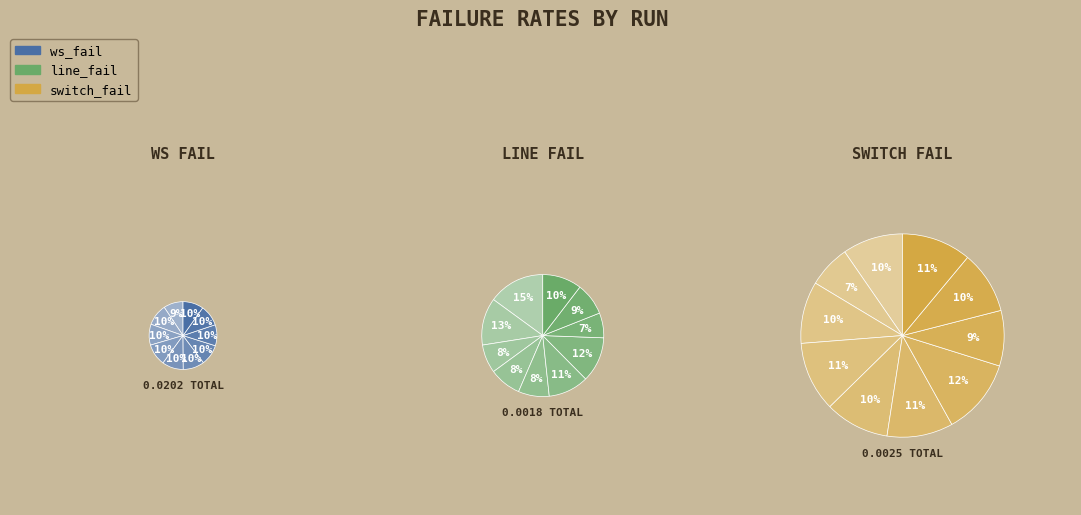

Which series changed the most between run1 and run2?

ws_fail